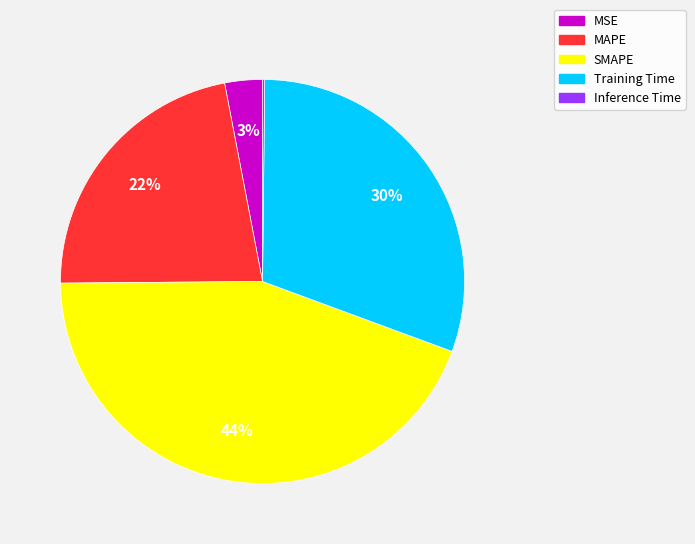

Which has a higher value, MAPE or SMAPE?

SMAPE